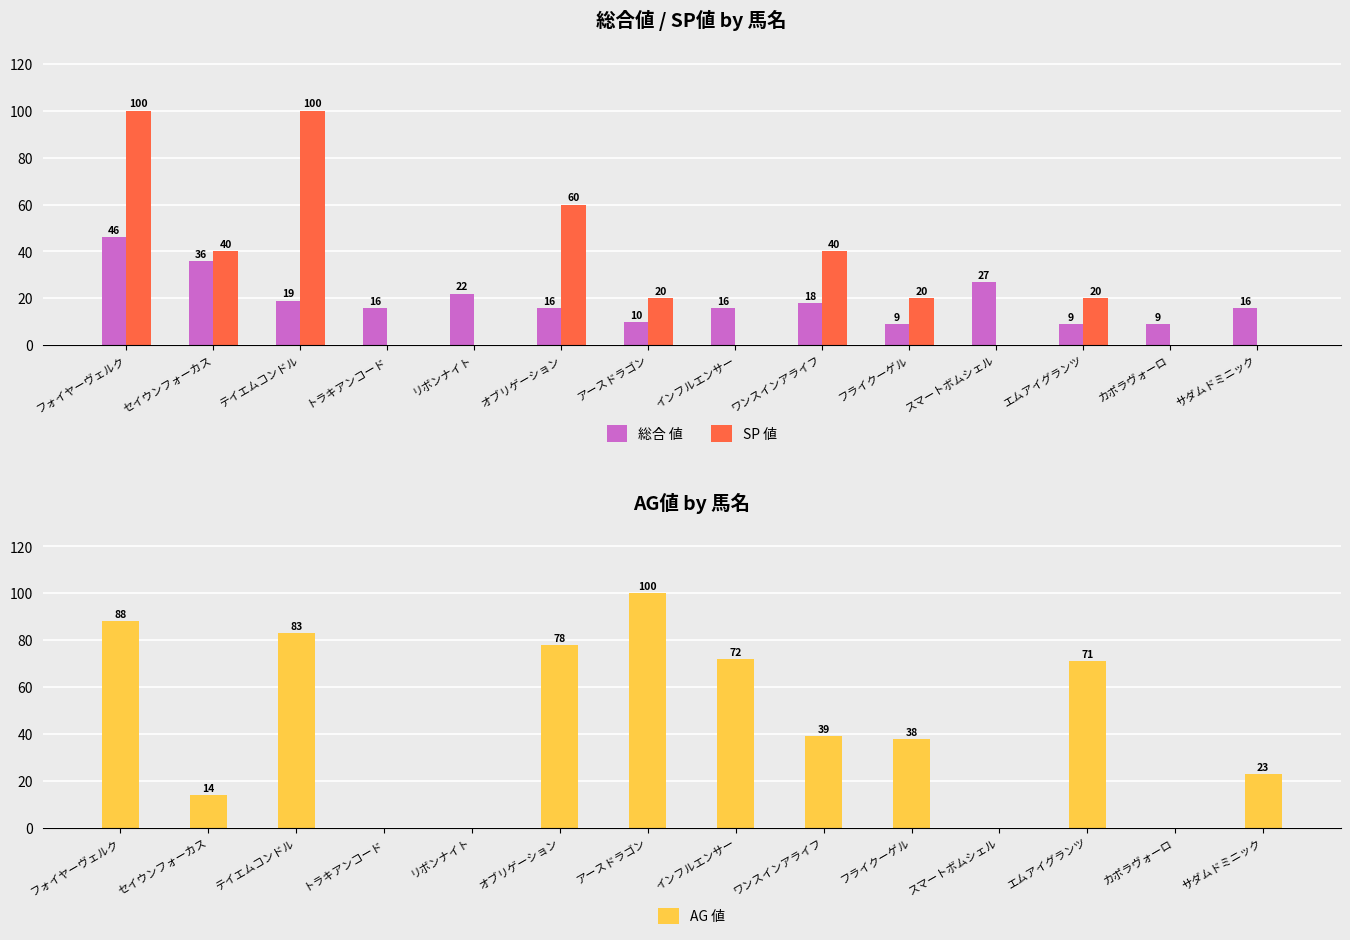

What is the total value across all series at テイエムコンドル?

202